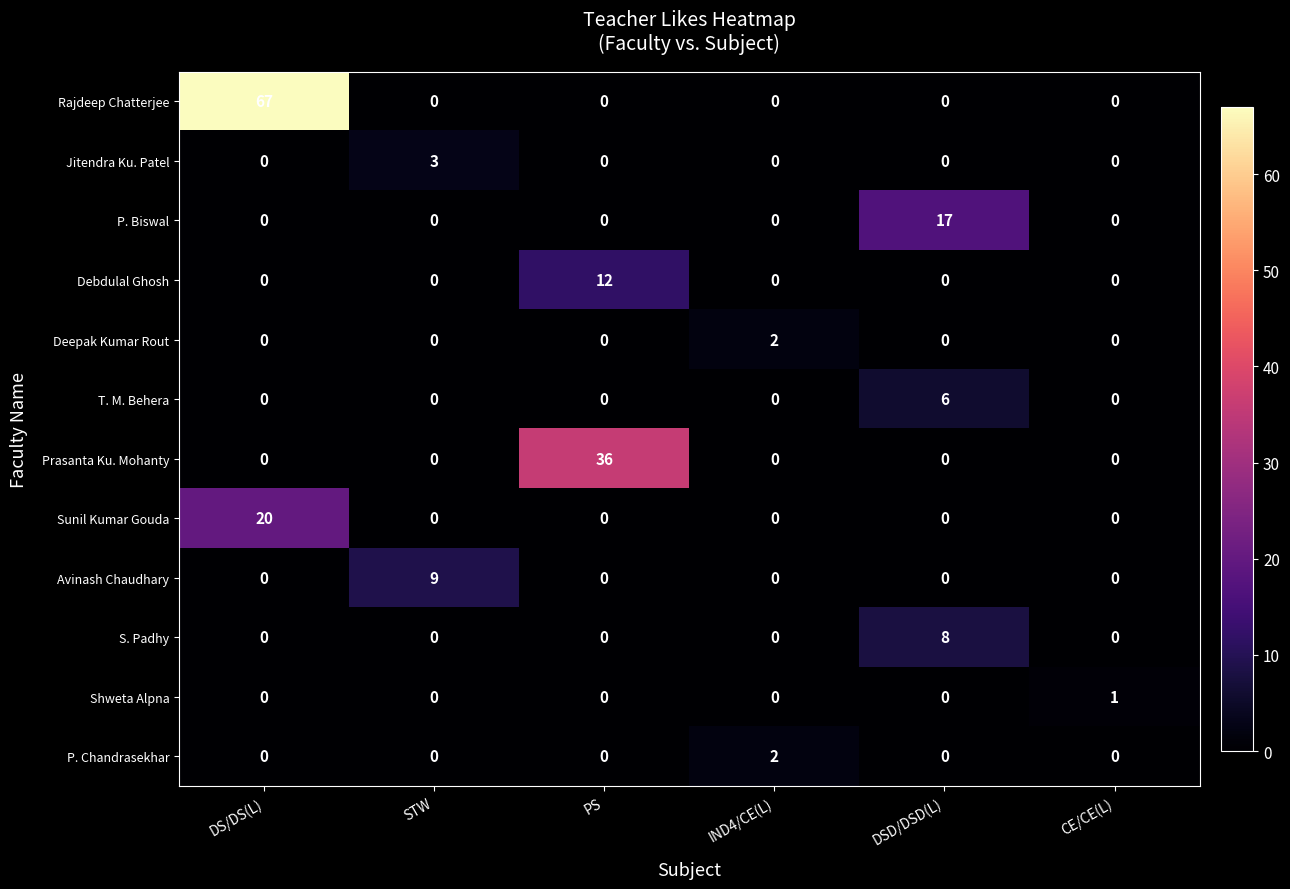

True or false: Jitendra Ku. Patel has a value of 2 at DSD/DSD(L).

False